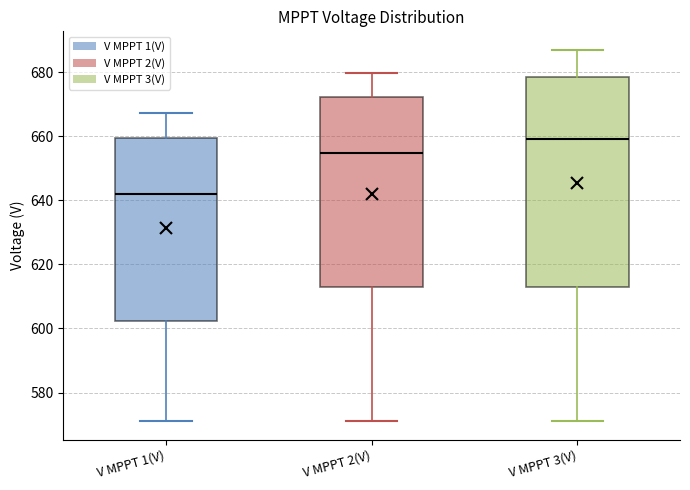

Comparing the boxes themselves (not the whiskers), which one is the tallest?

V MPPT 3(V)